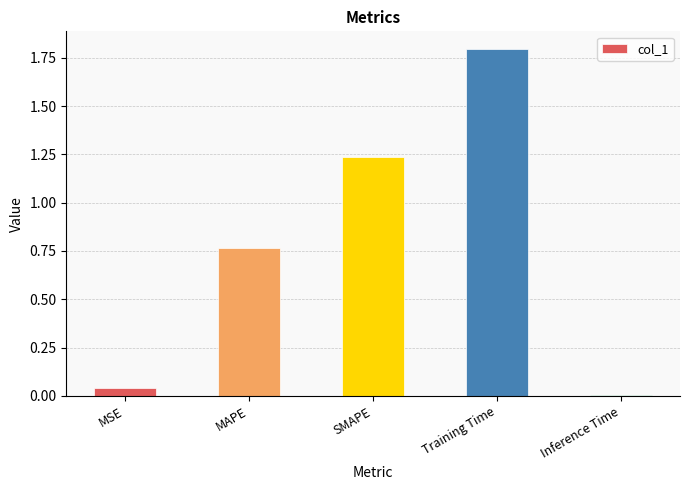

What is the difference between the maximum and minimum values?

1.8